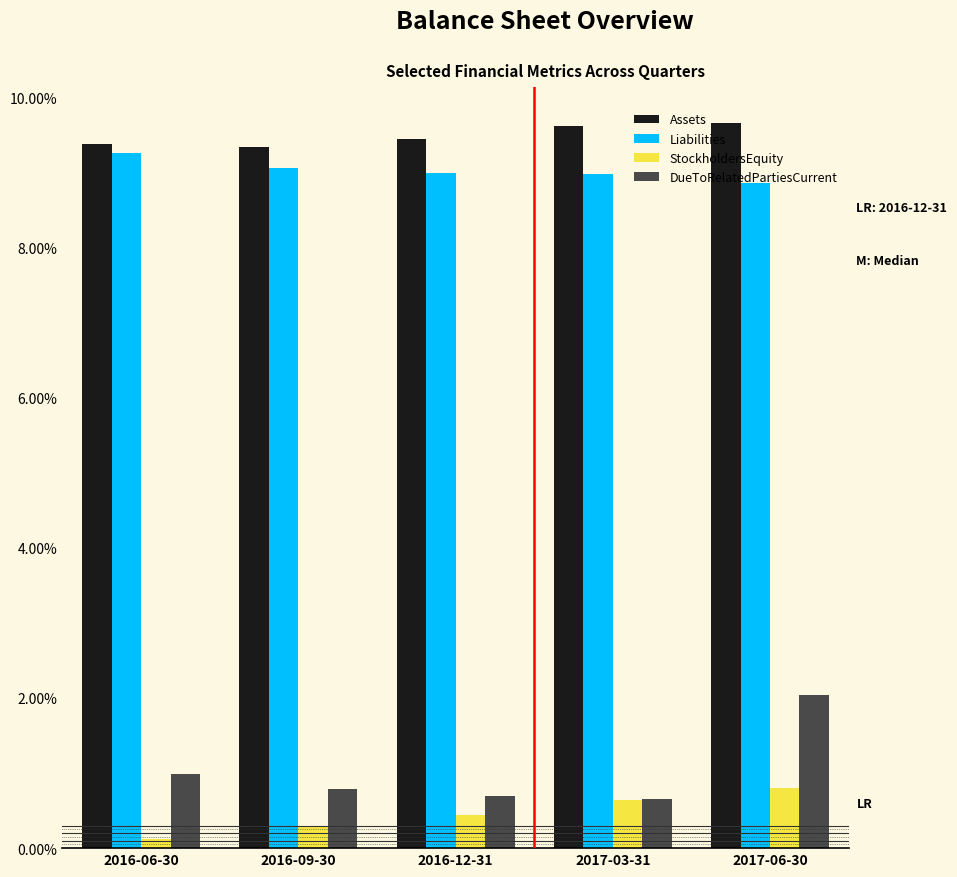

What is the difference between the maximum and minimum values in the Assets series?

0.3